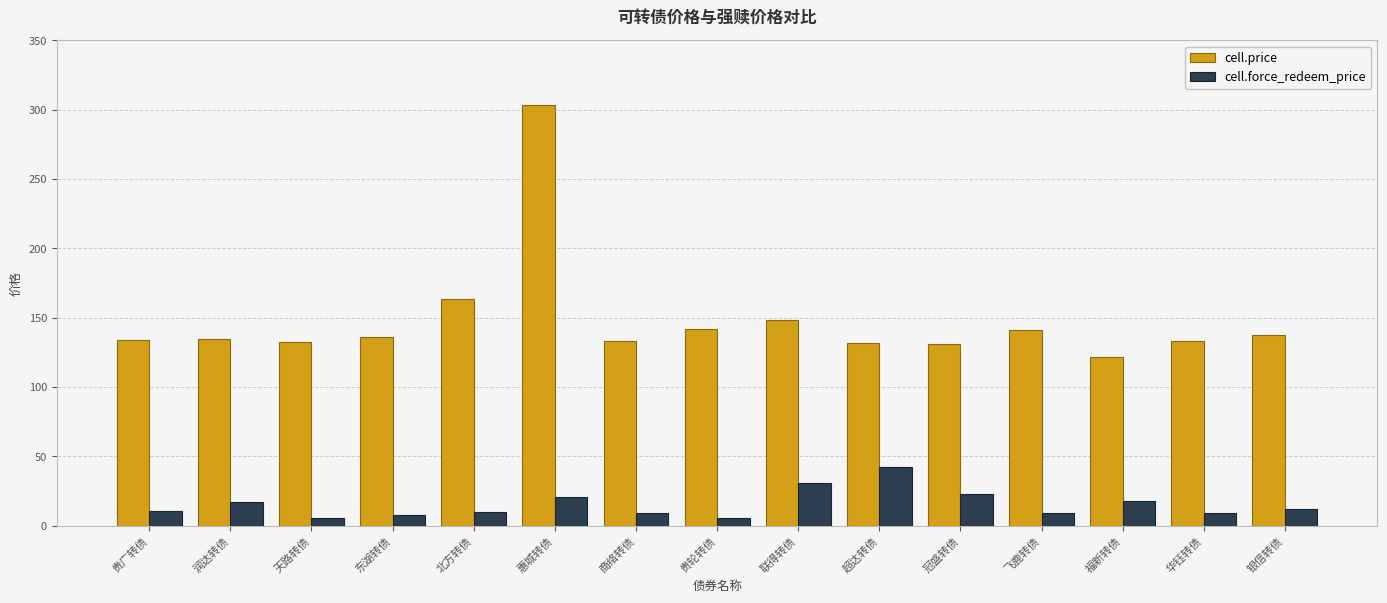

What is the maximum value shown in the chart?

303.4